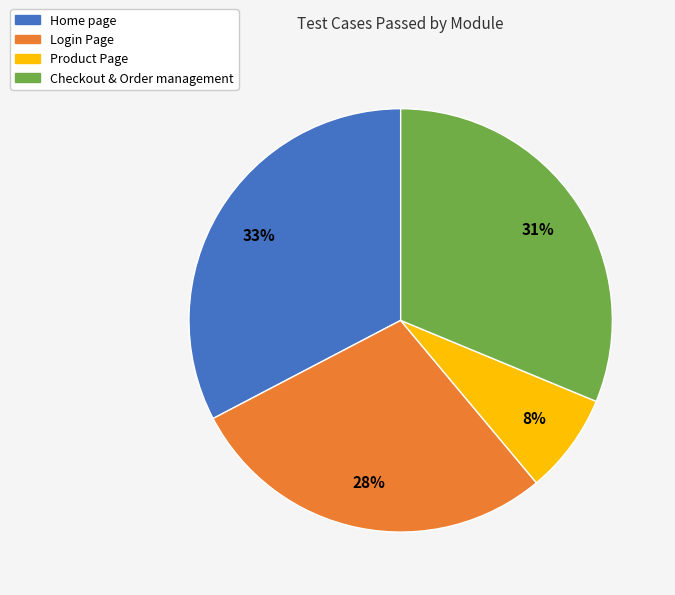

To the nearest percent, what portion does Home page represent?

33%